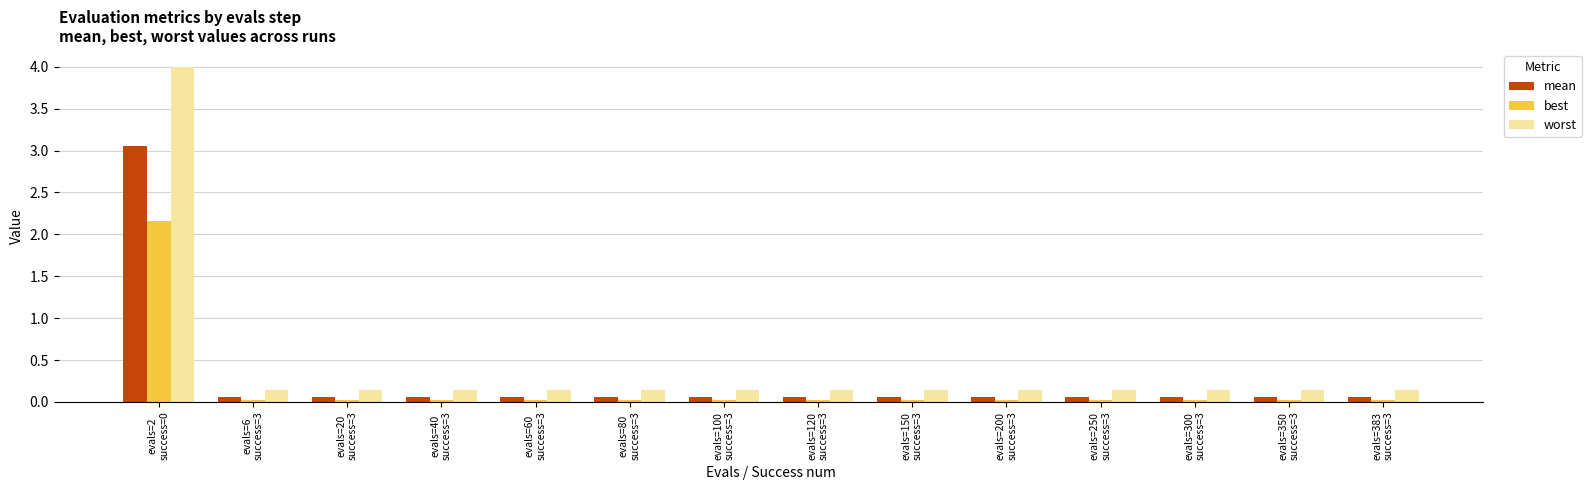

What is the average value of the mean series?

0.3